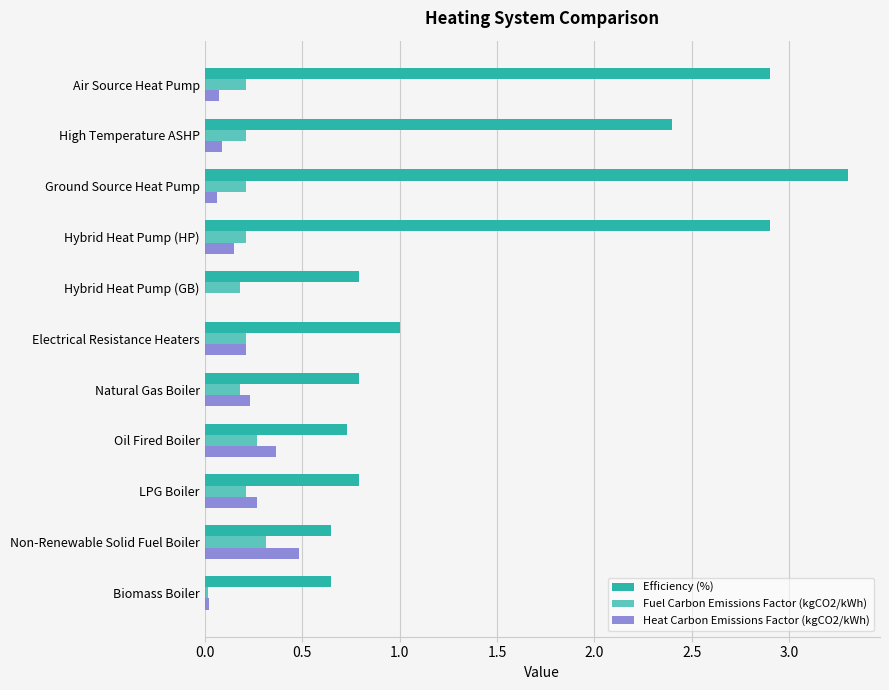

What is the maximum value for Heat Carbon Emissions Factor (kgCO2/kWh)?

0.5